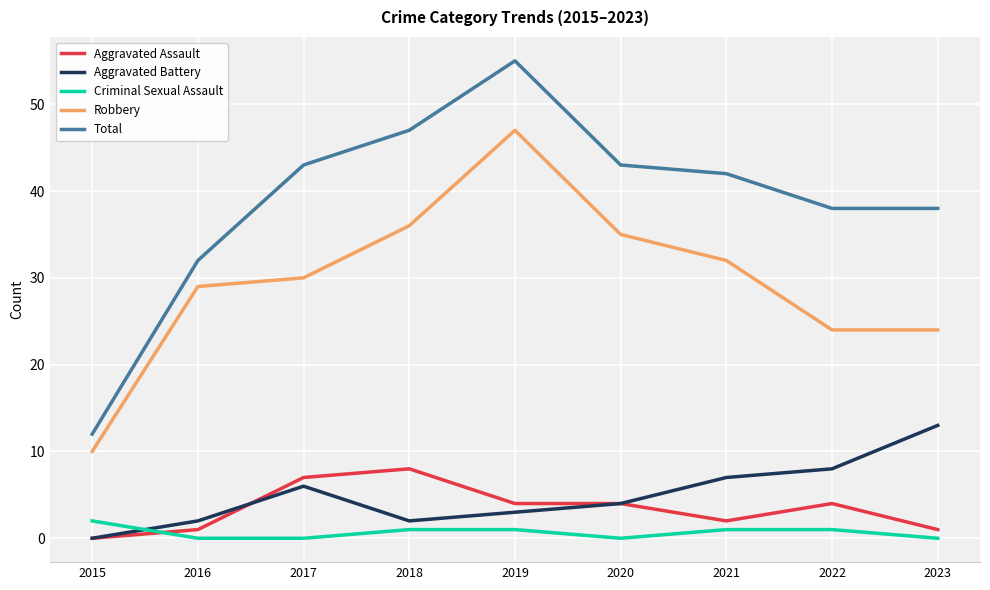

What is the greatest value displayed?

55